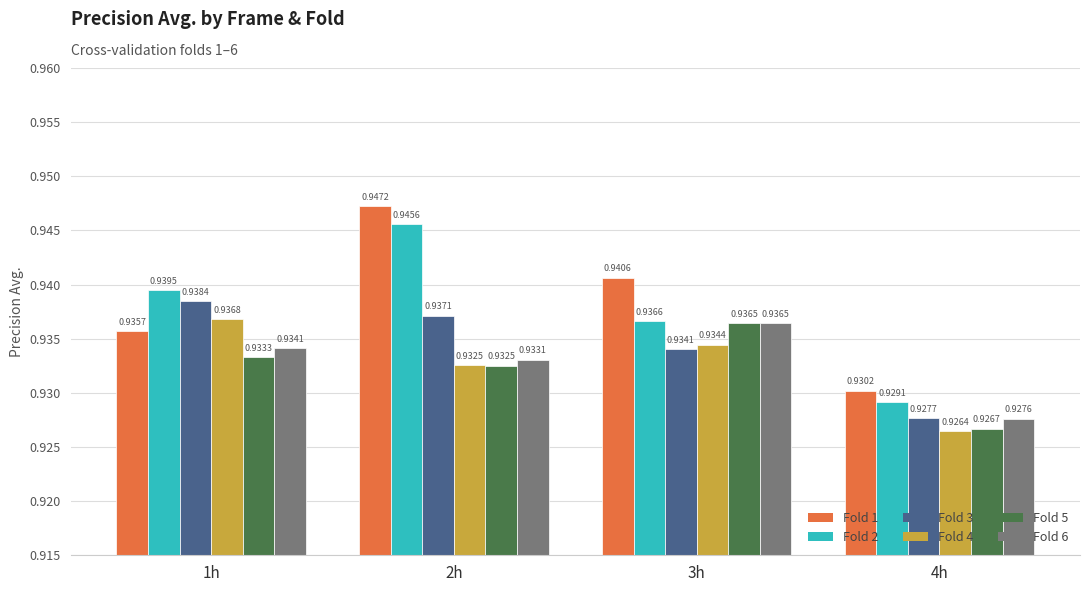

Which series changed the most between 1h and 2h?

Fold 1